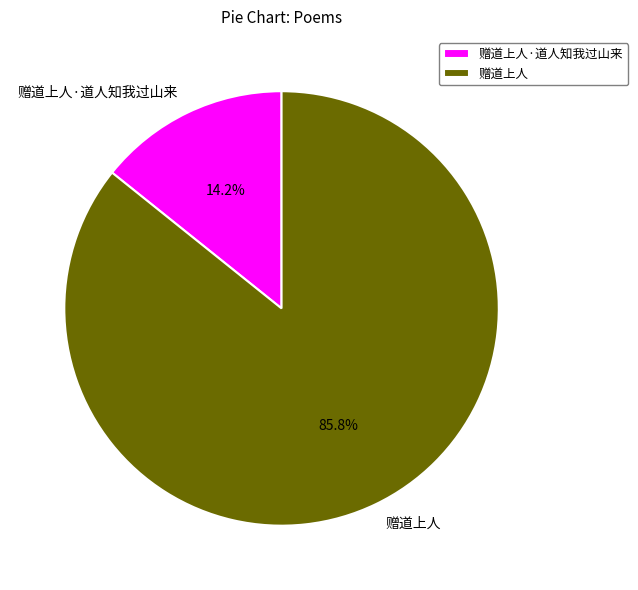

Approximately how many times larger is the value at 赠道上人·道人知我过山来 compared to 赠道上人?

0.2